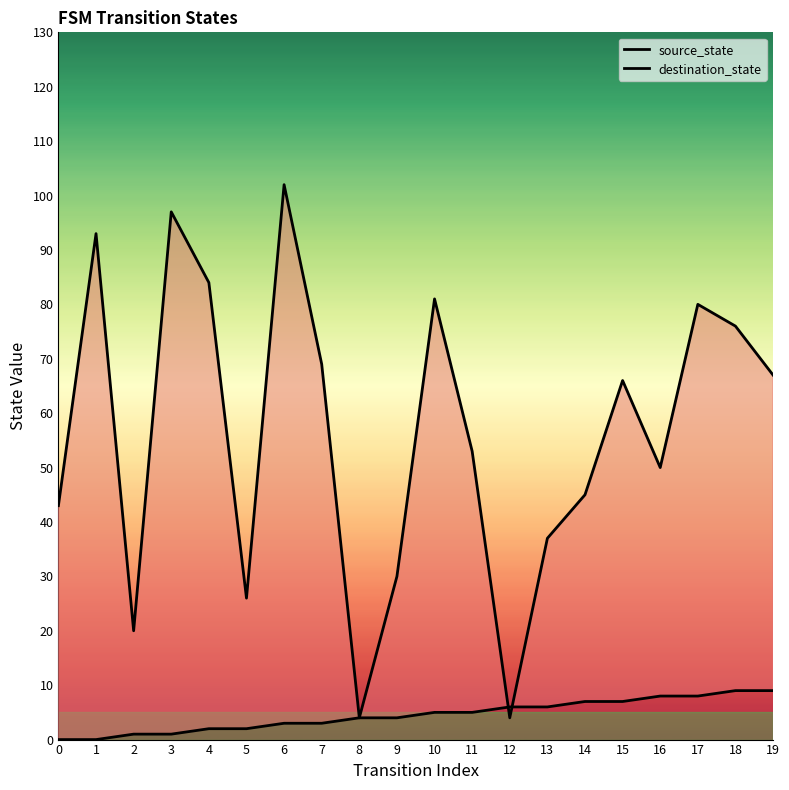

What is the difference between the source_state values at 5 and 1?

2